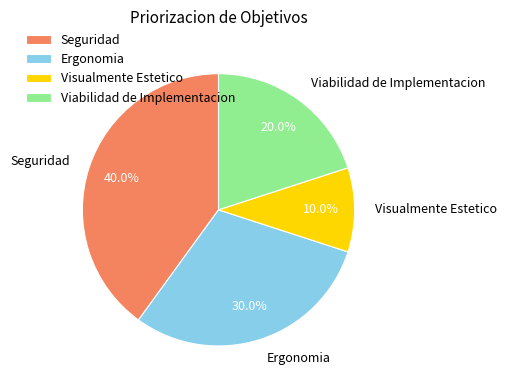

The Viabilidad de Implementacion slice represents 20% of the pie. True or false?

True